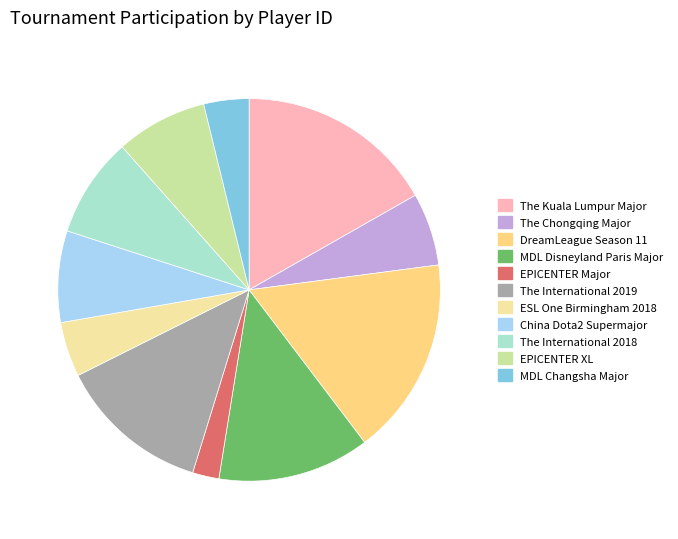

True or false: EPICENTER Major accounts for 18% of the total.

False